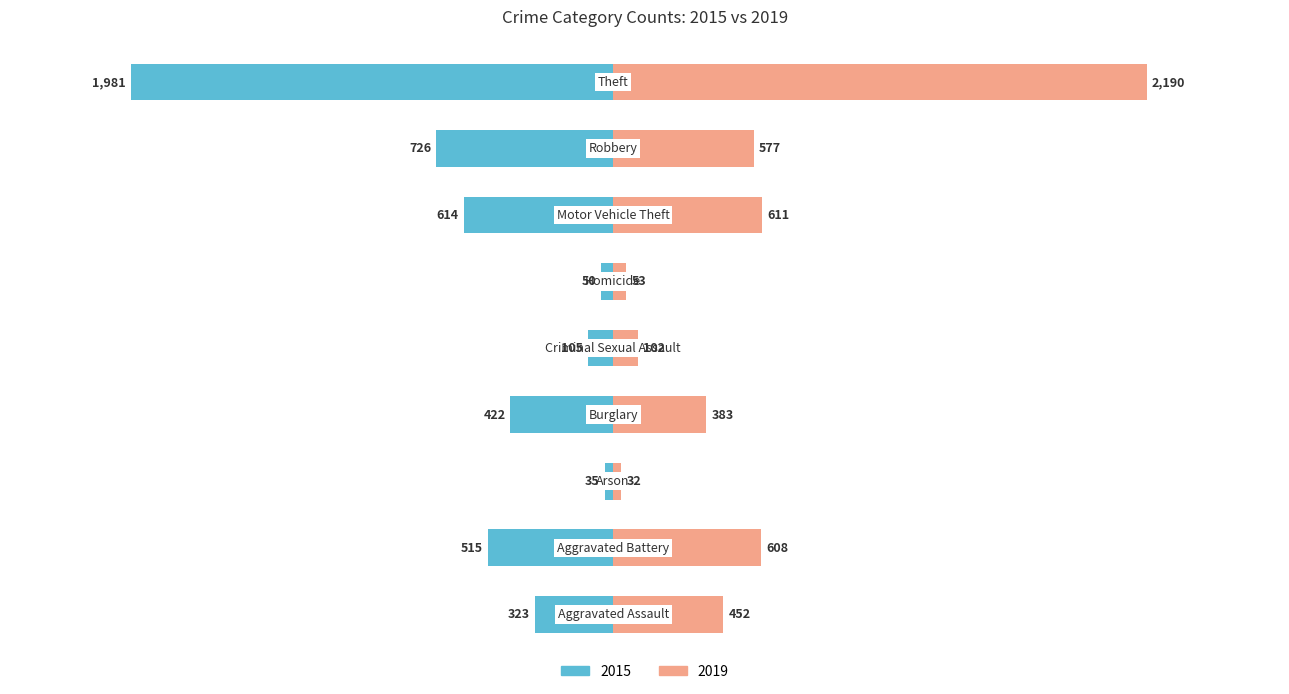

The value of 2019 at Criminal Sexual Assault is 102. True or false?

True